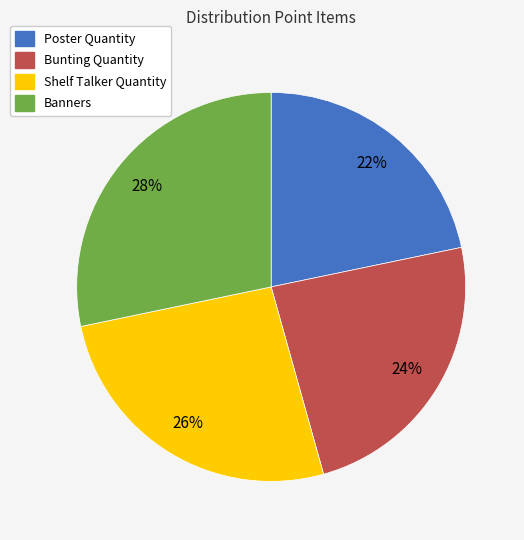

Approximately how many times larger is the value at Banners compared to Poster Quantity?

1.3